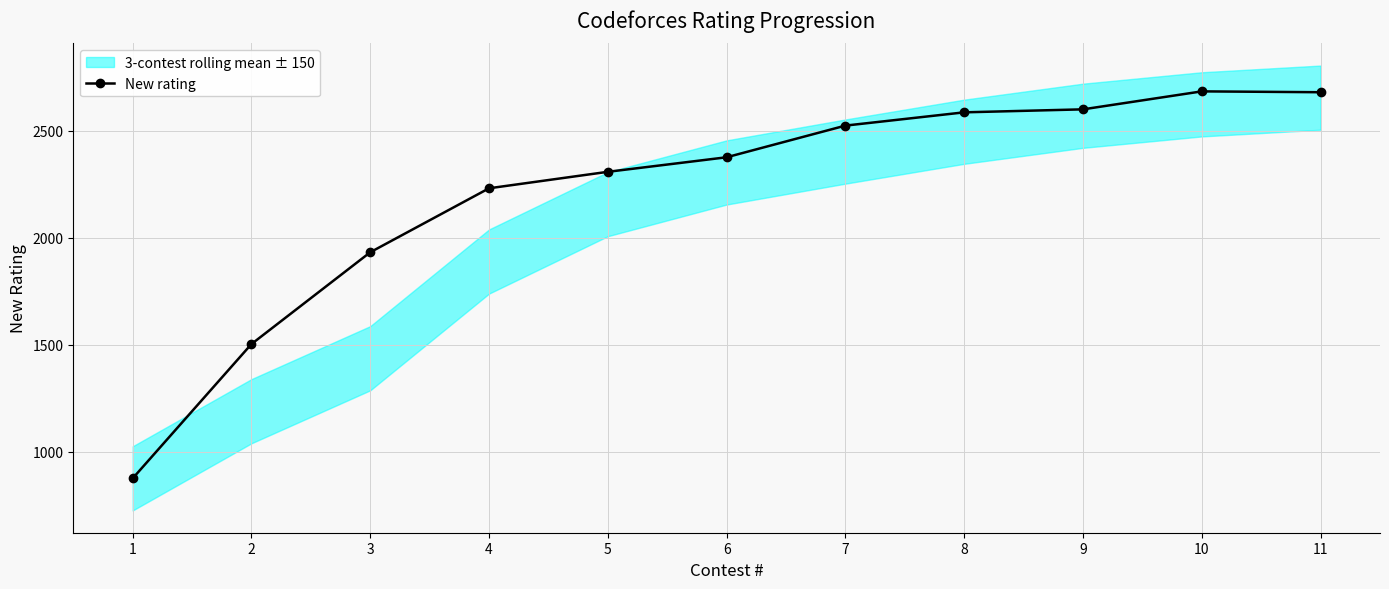

Which category has the highest value across all series?

10